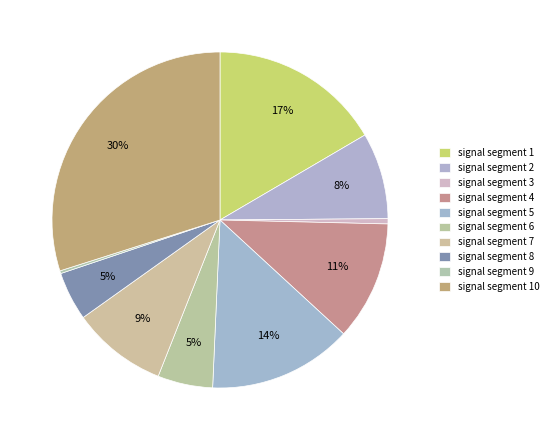

True or false: signal segment 9 accounts for 0% of the total.

True